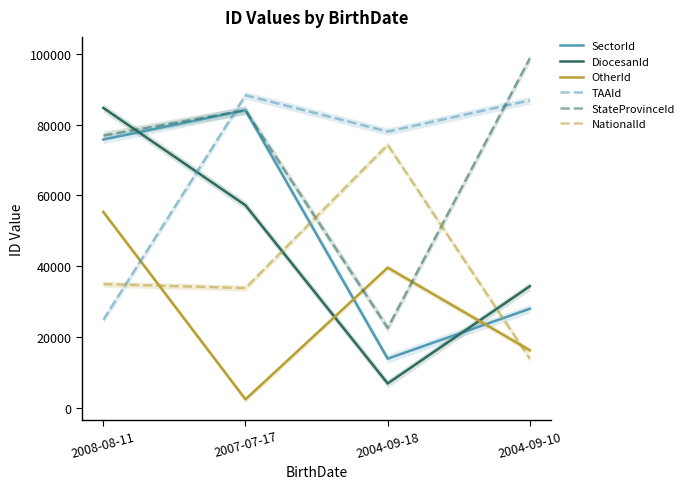

List the labels in order of SectorId value, smallest first.

2004-09-18, 2004-09-10, 2008-08-11, 2007-07-17